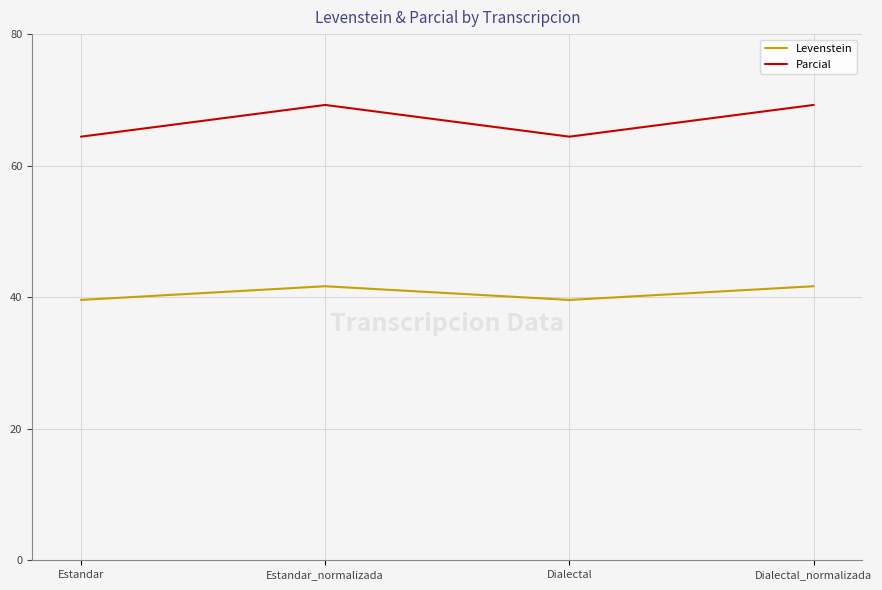

What is the difference between the maximum and second lowest values in the Levenstein series?

2.1